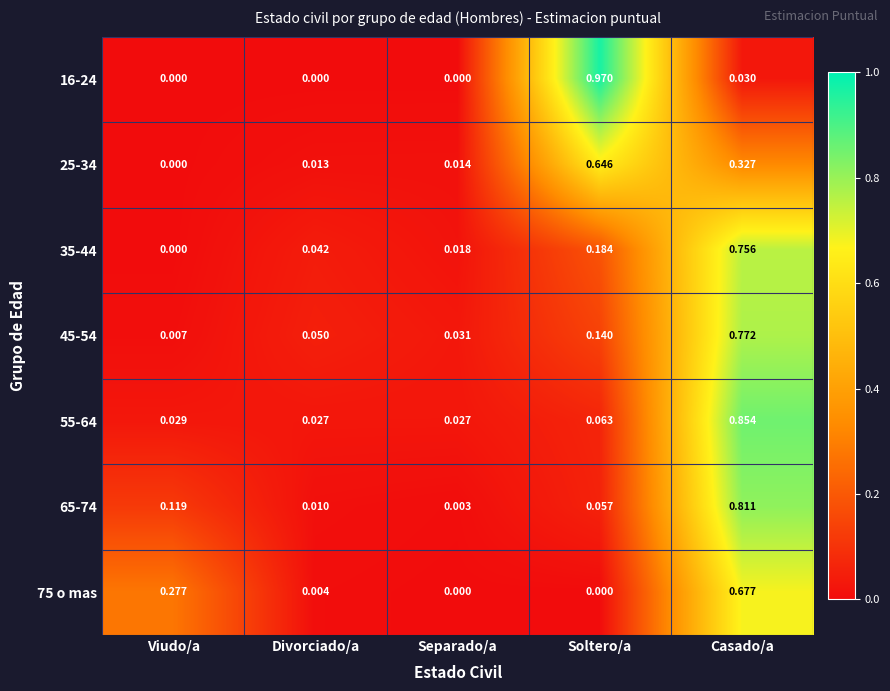

Is the value of 65-74 at Divorciado/a greater than the value of 16-24 at Soltero/a?

No